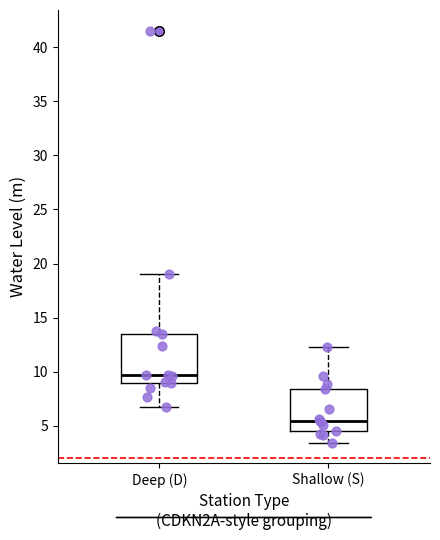

Which box is the tallest, from its lower edge to its upper edge?

Deep (D)